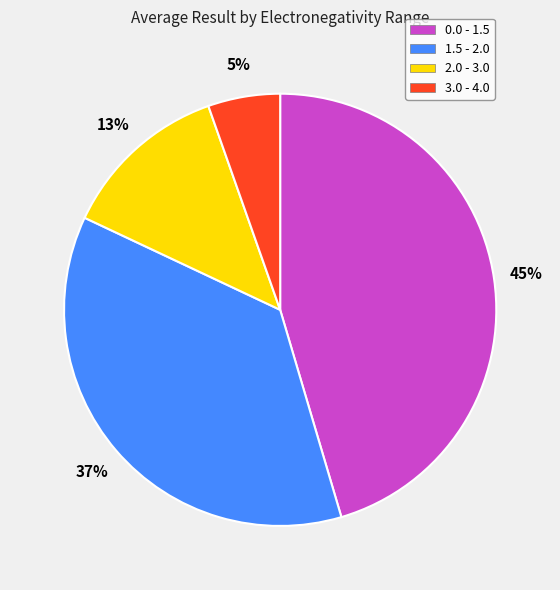

Which slice is the largest?

0.0 - 1.5